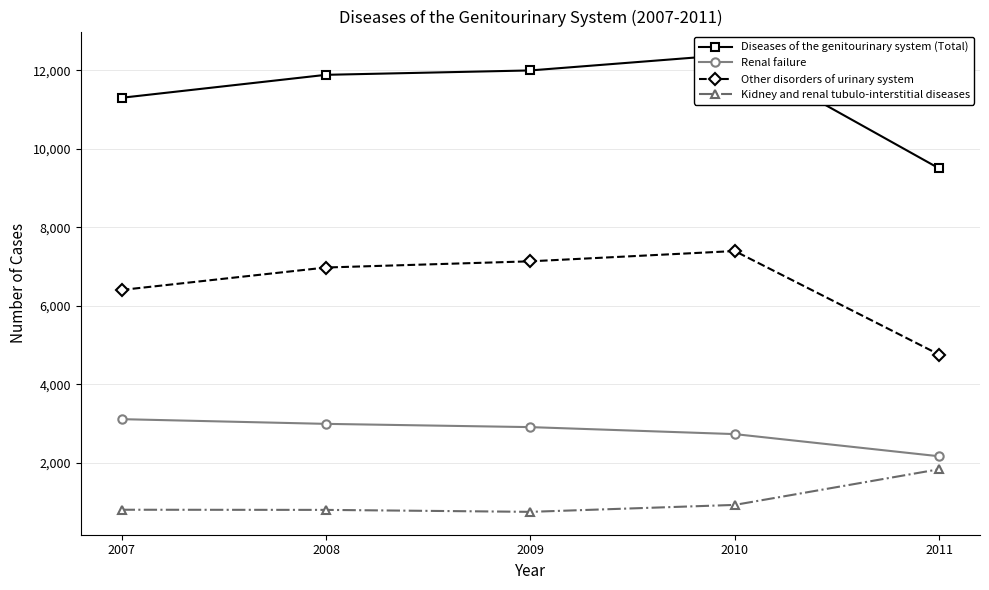

List the series in order of their overall mean, lowest first.

Kidney and renal tubulo-interstitial diseases, Renal failure, Other disorders of urinary system, Diseases of the genitourinary system (Total)